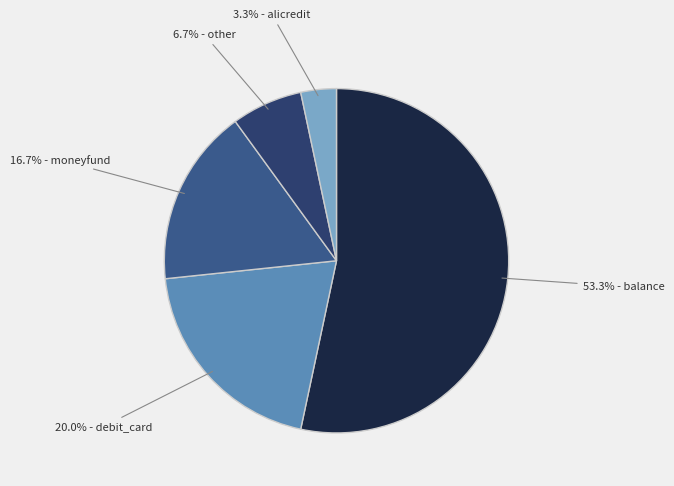

To the nearest percent, what is the average slice percentage?

20%